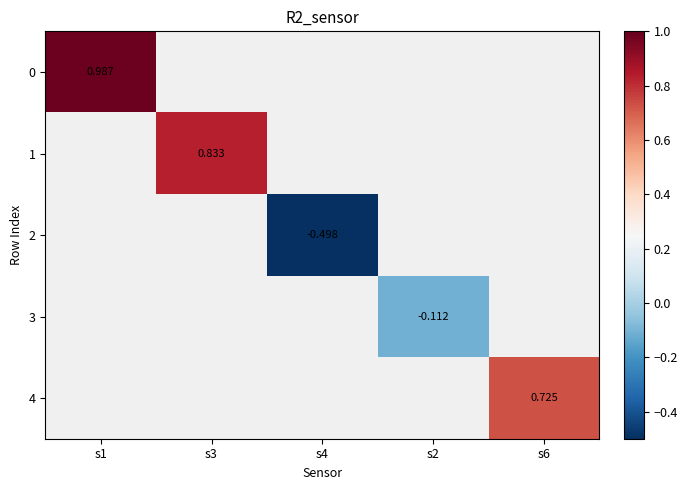

At which label is 0 closest to 0?

s1